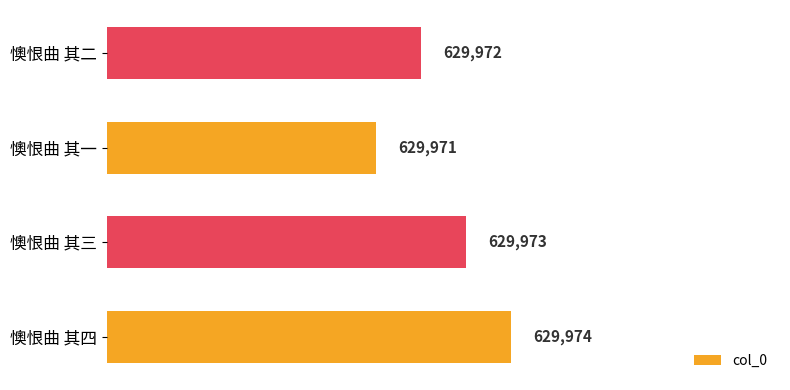

Does the chart contain any negative values?

No